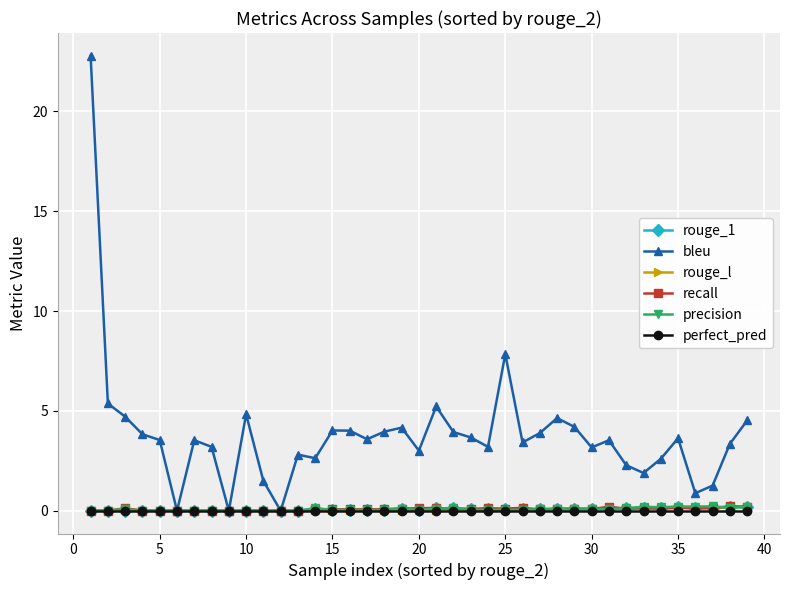

How many series are shown in this chart?

6